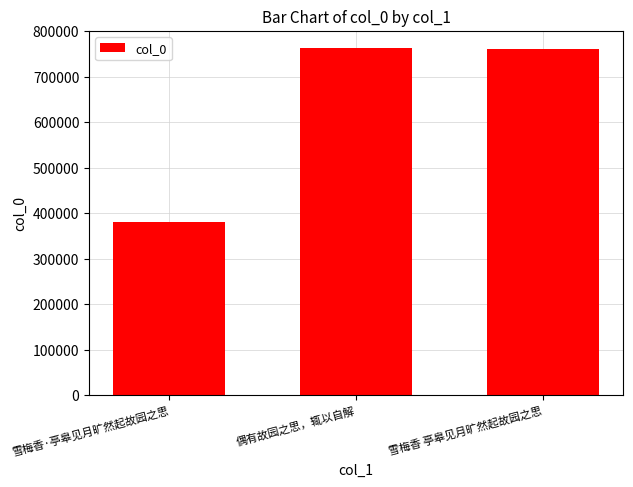

What is the value of the 2nd bar from the left?

762543